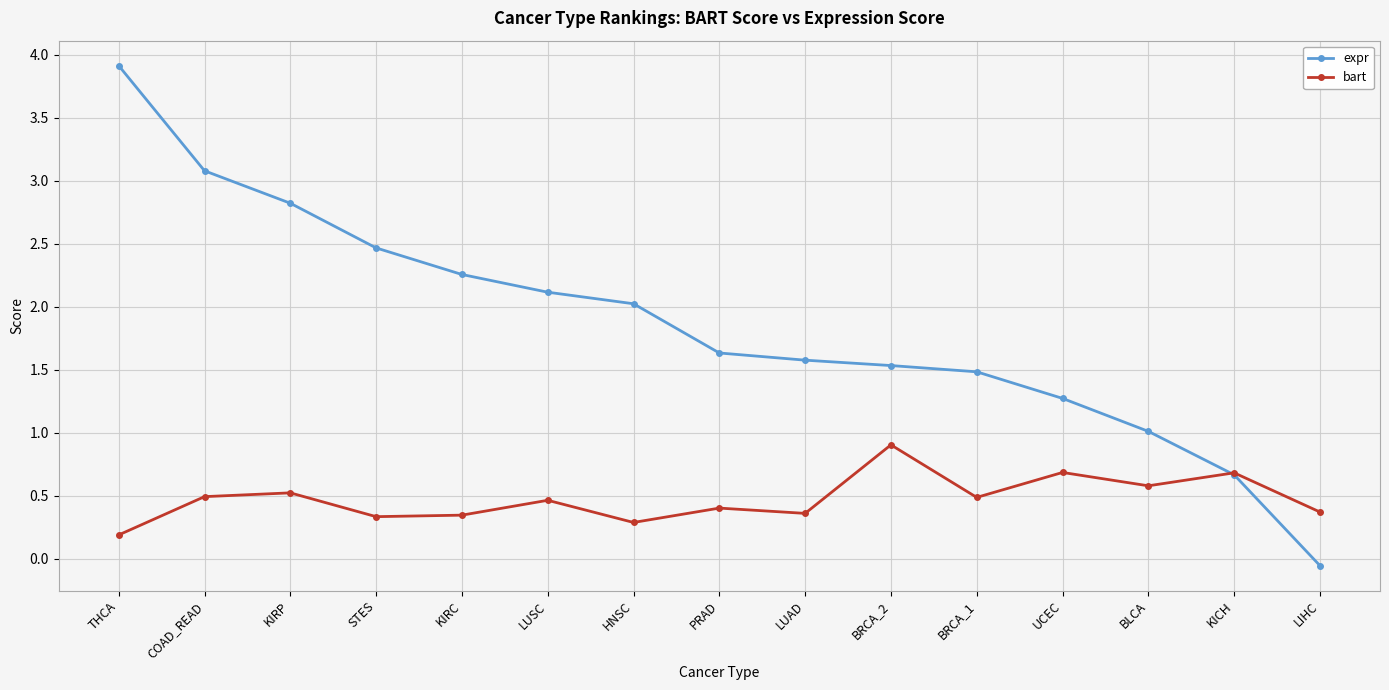

How many lines are shown in the chart?

2